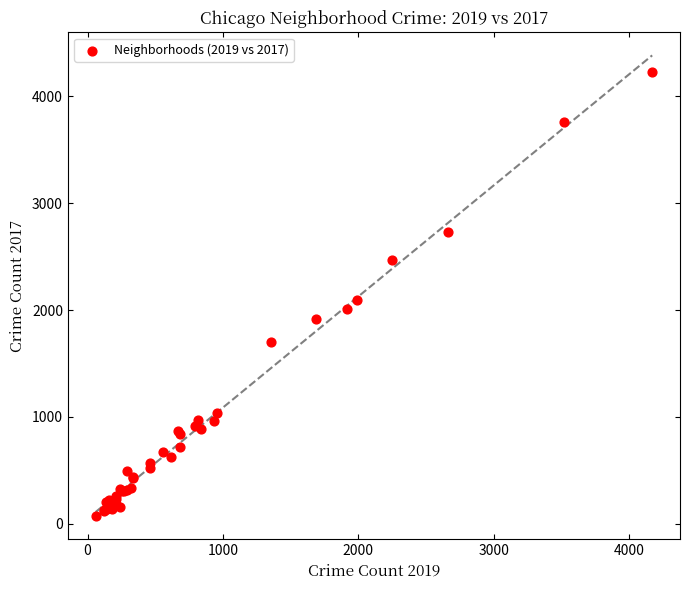

What Y value in the scatter plot is closest to 2150?

2095